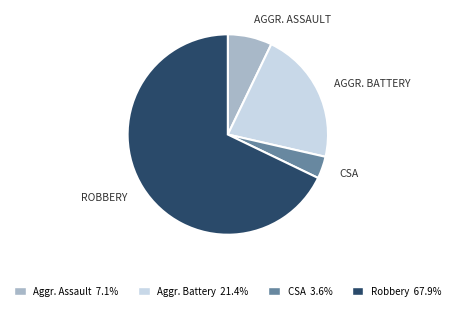

Is there a majority slice in this chart?

Yes